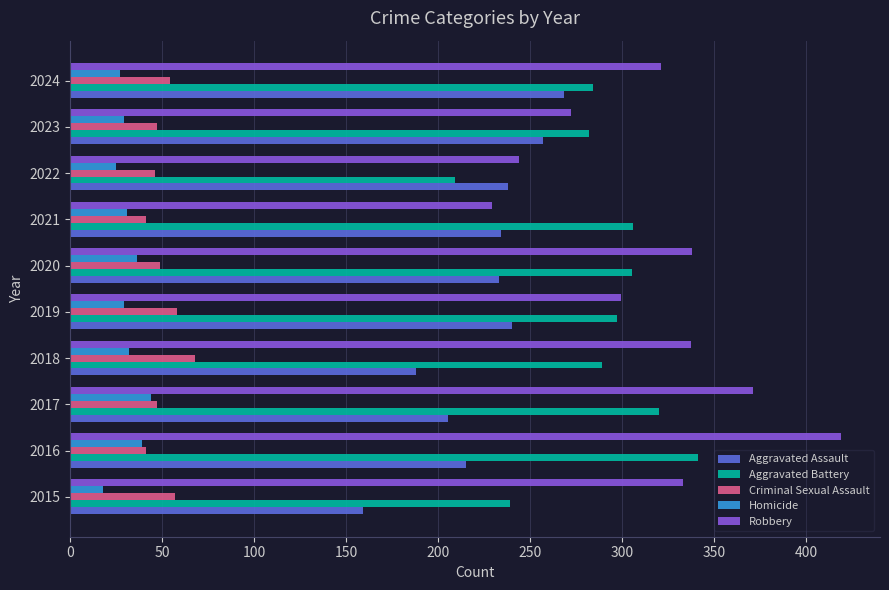

At which category is the sum across all series the highest?

2016